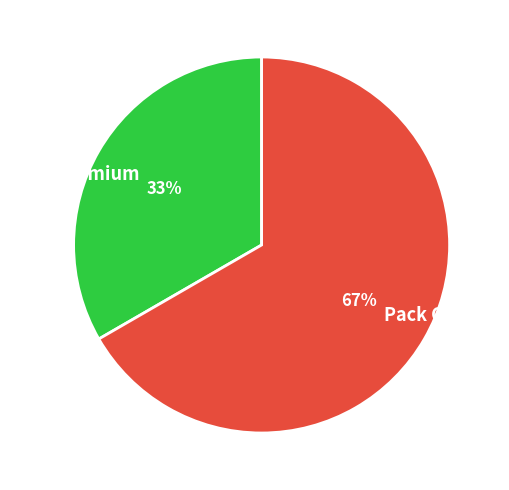

To the nearest percent, what percentage of the pie is Pack Premium?

33%